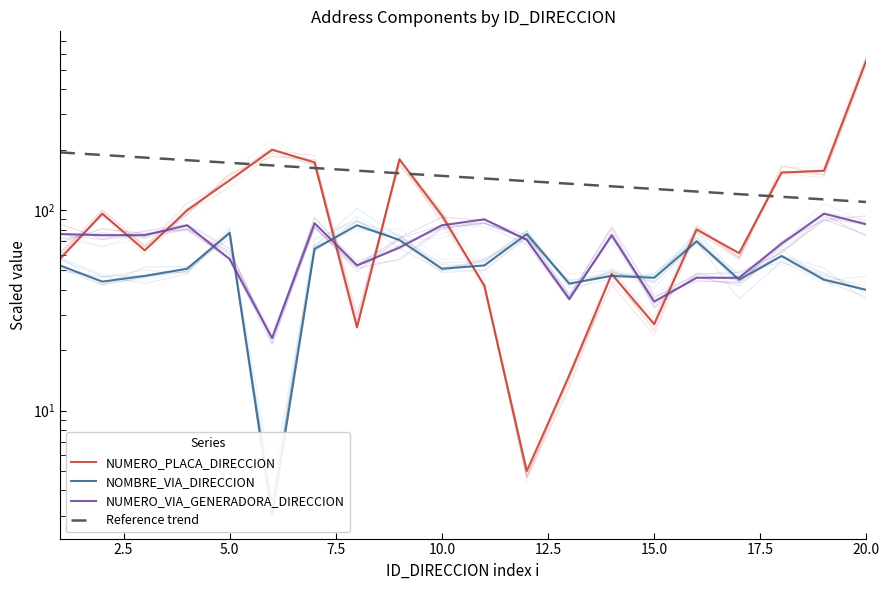

How many intersections are there between NUMERO_PLACA_DIRECCION and NOMBRE_VIA_DIRECCION?

6